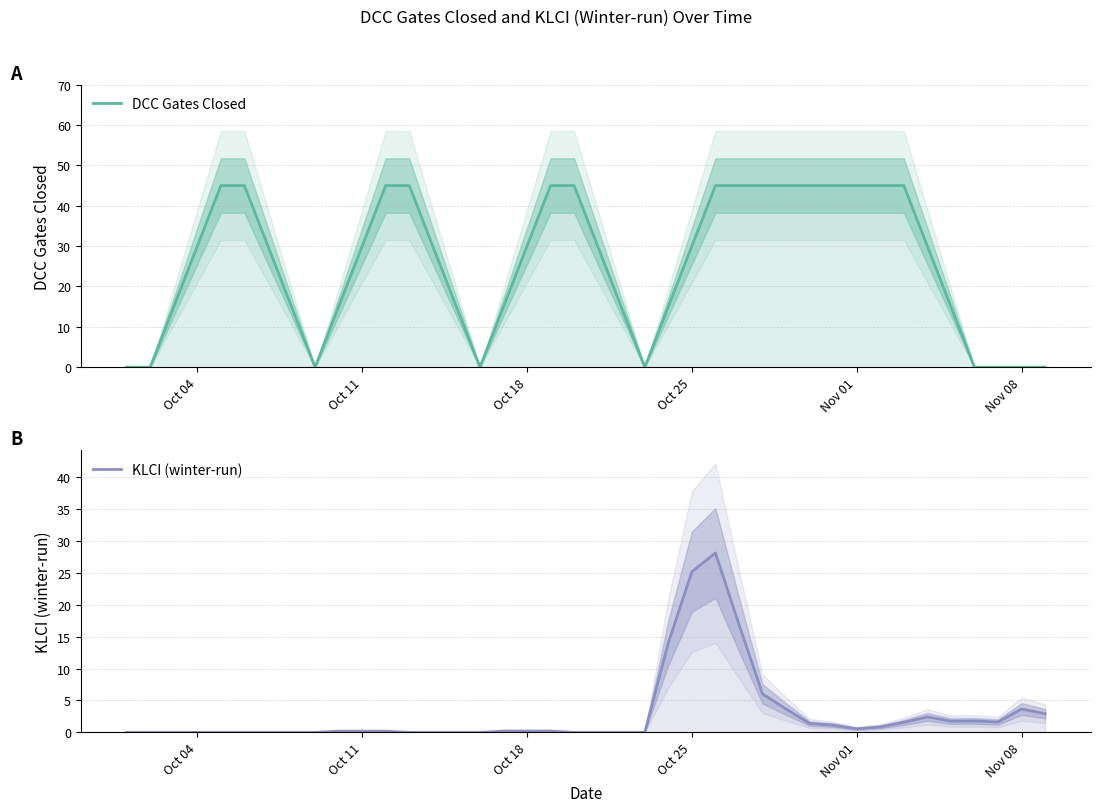

True or false: DCC Gates Closed has more than 0 points higher than both neighbors.

False